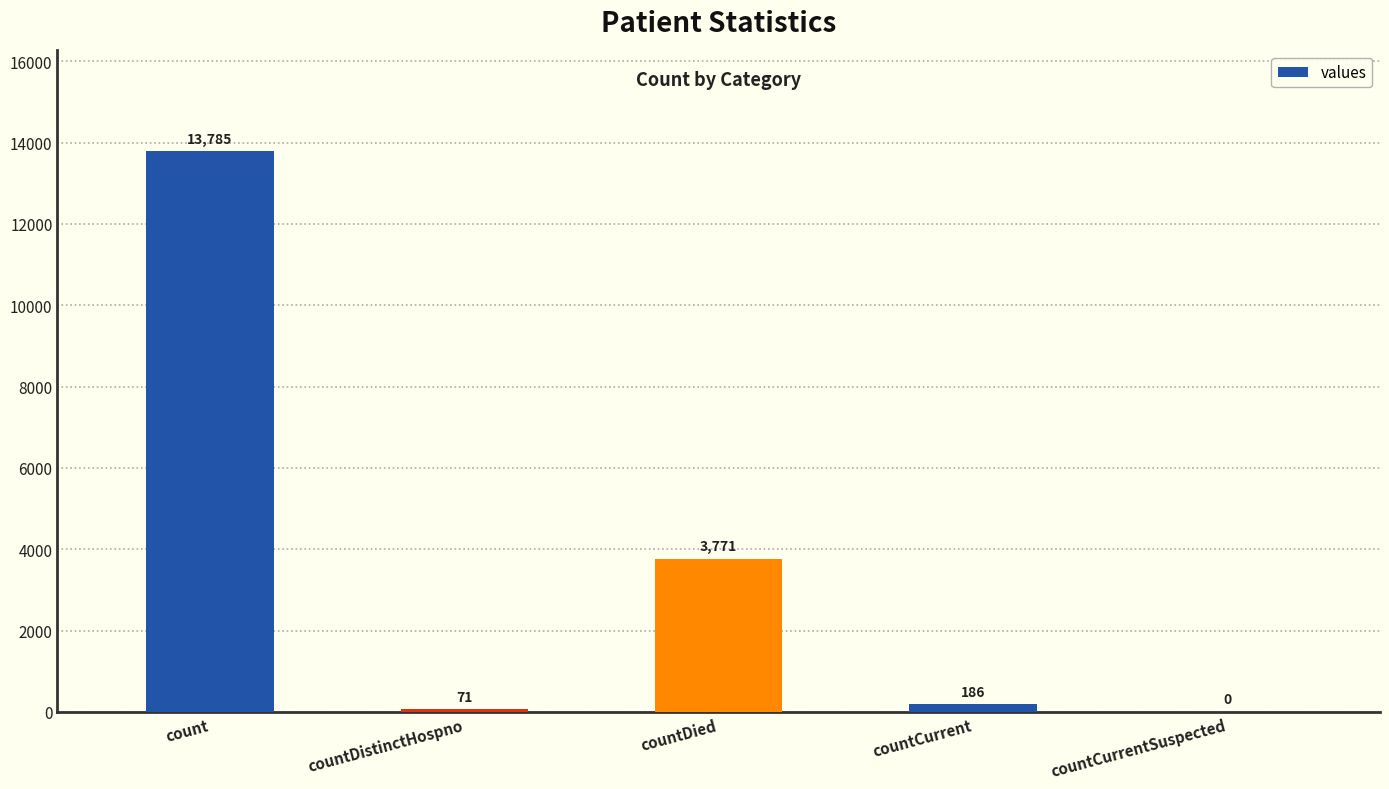

How many series are shown in this chart?

1